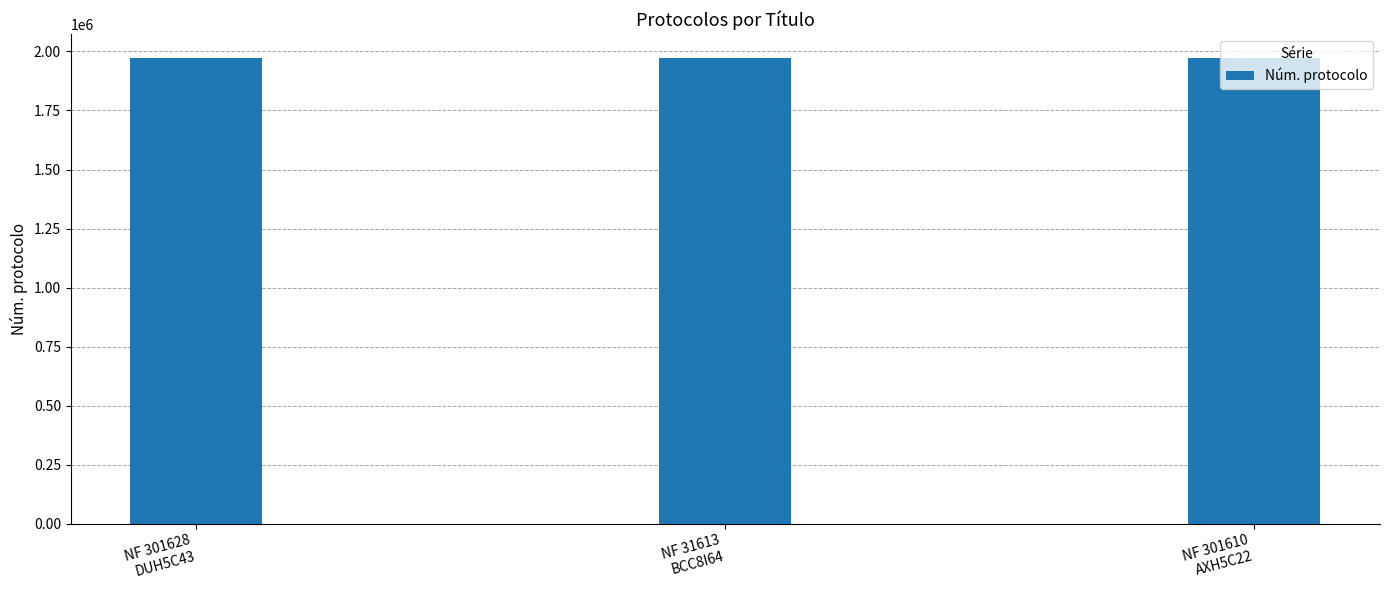

Does the chart contain stacked bars?

No